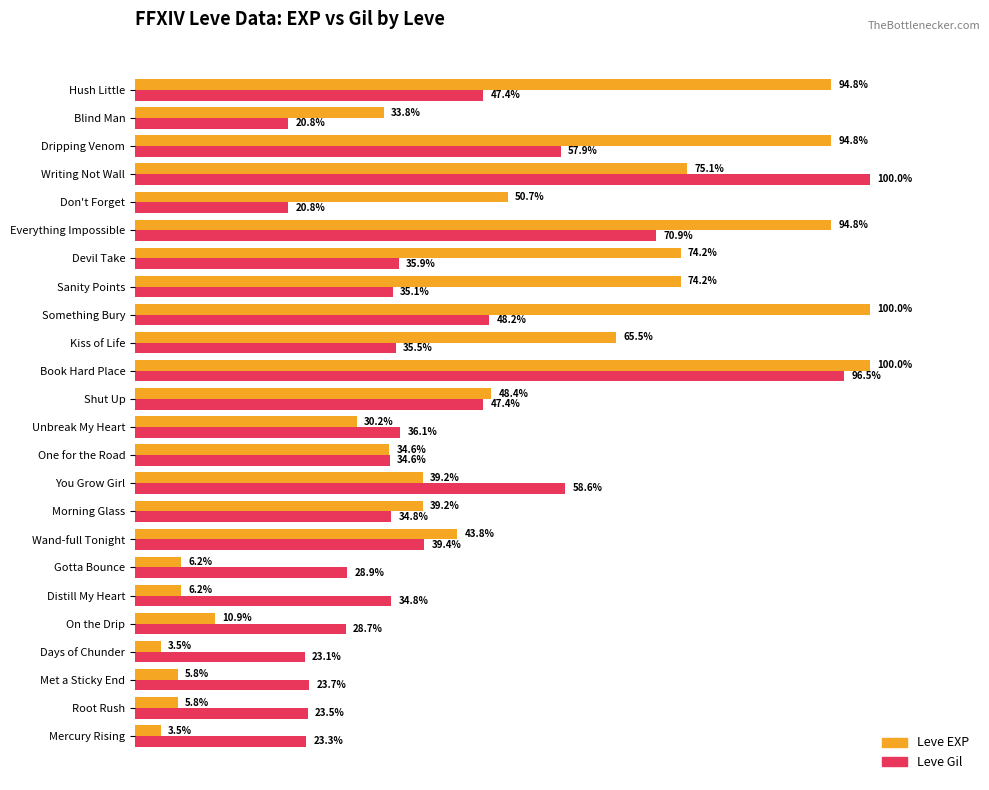

Which series has the largest range (max minus min)?

Leve EXP